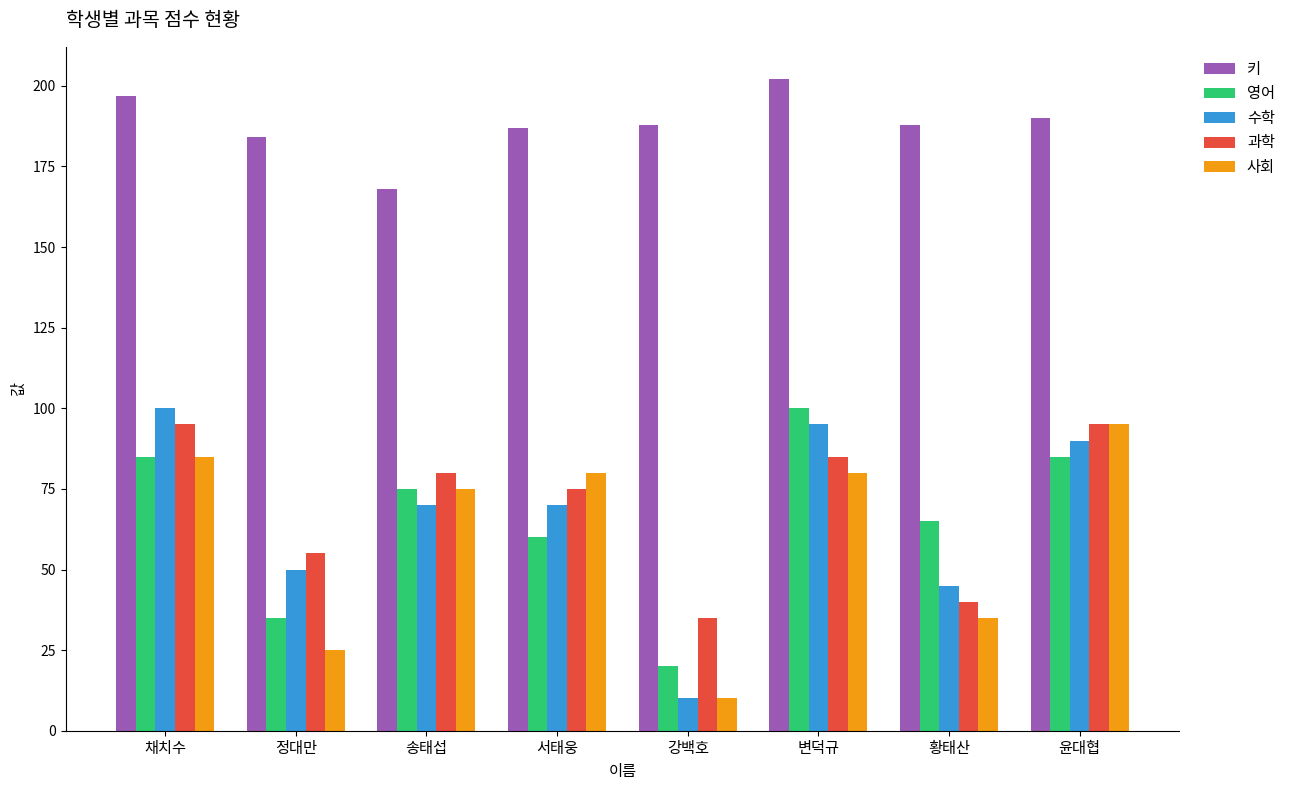

Where does the 영어 series first go above 75?

채치수